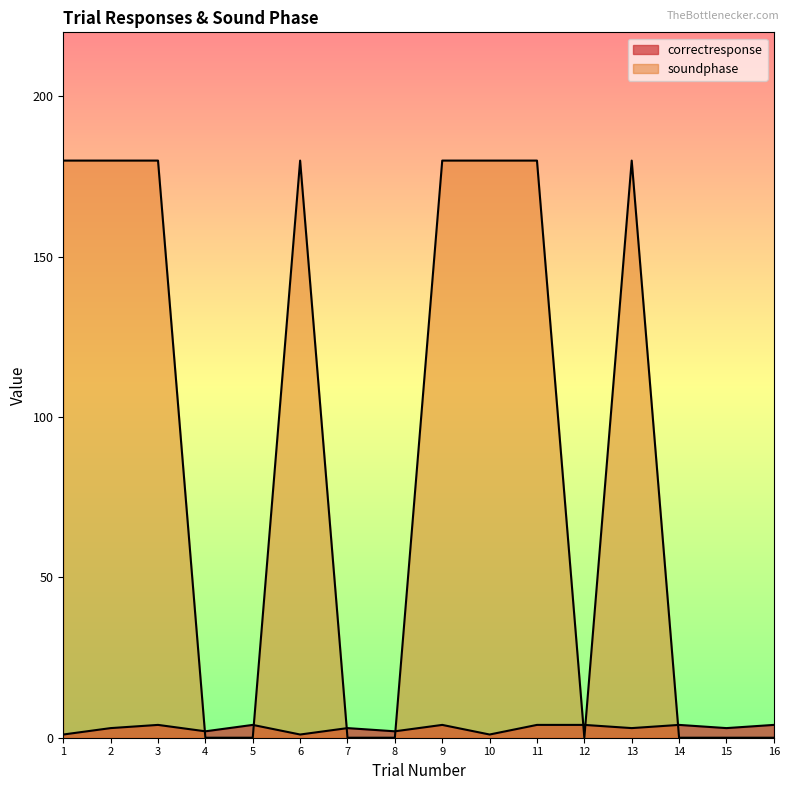

Which series changed the most between 4 and 16?

correctresponse